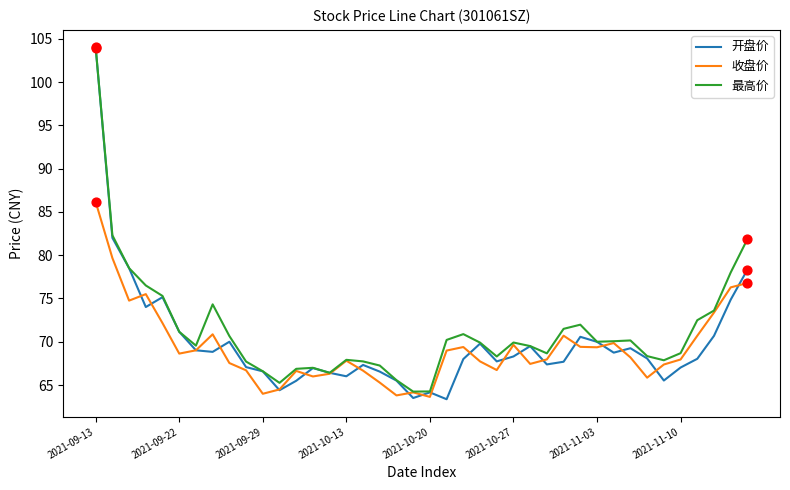

What is the smallest value displayed?

63.4